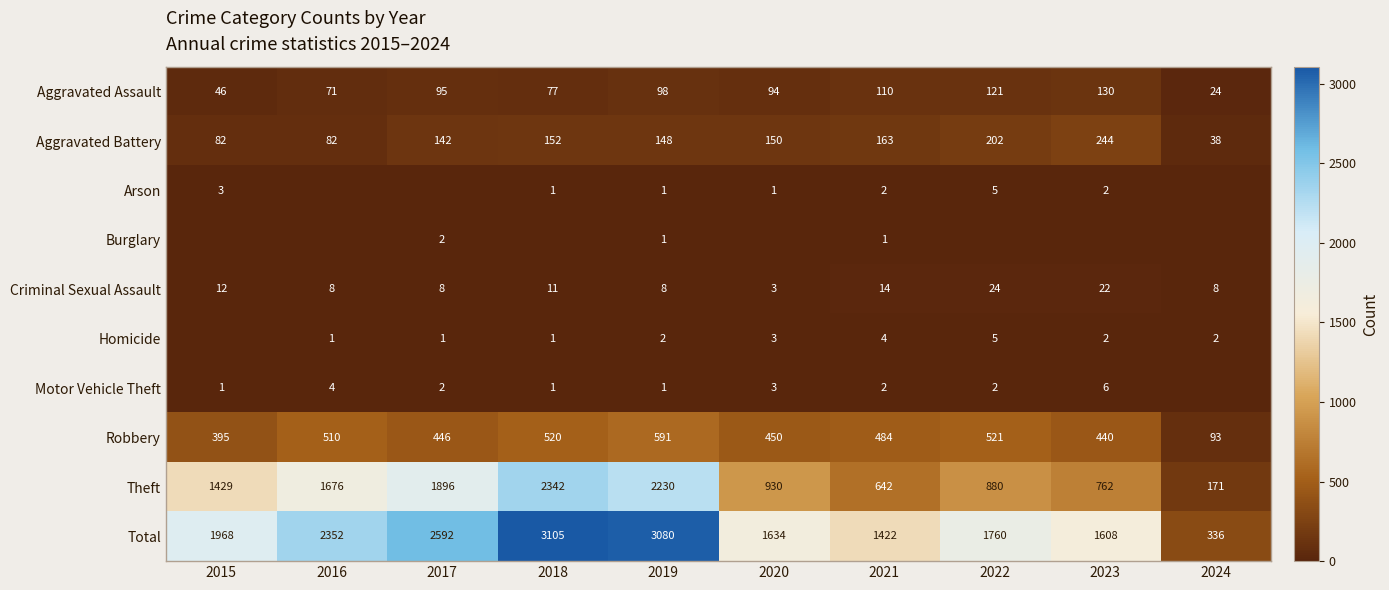

At which label is Aggravated Battery closest to 141?

2017